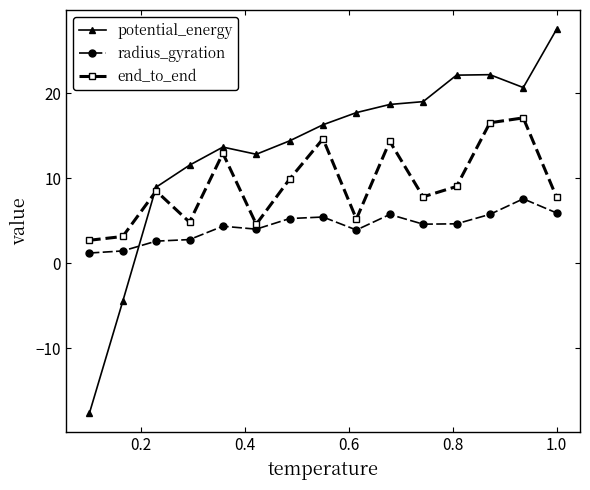

List the series in order of their overall mean, lowest first.

radius_gyration, end_to_end, potential_energy